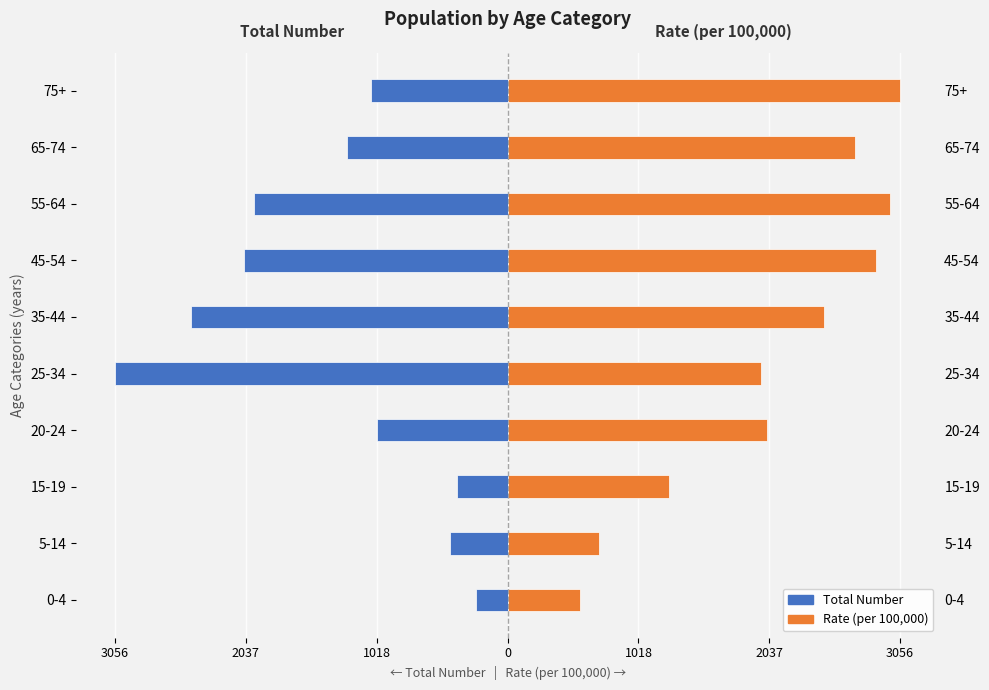

What is the average value of the Rate (per 100,000) series?

2059.5